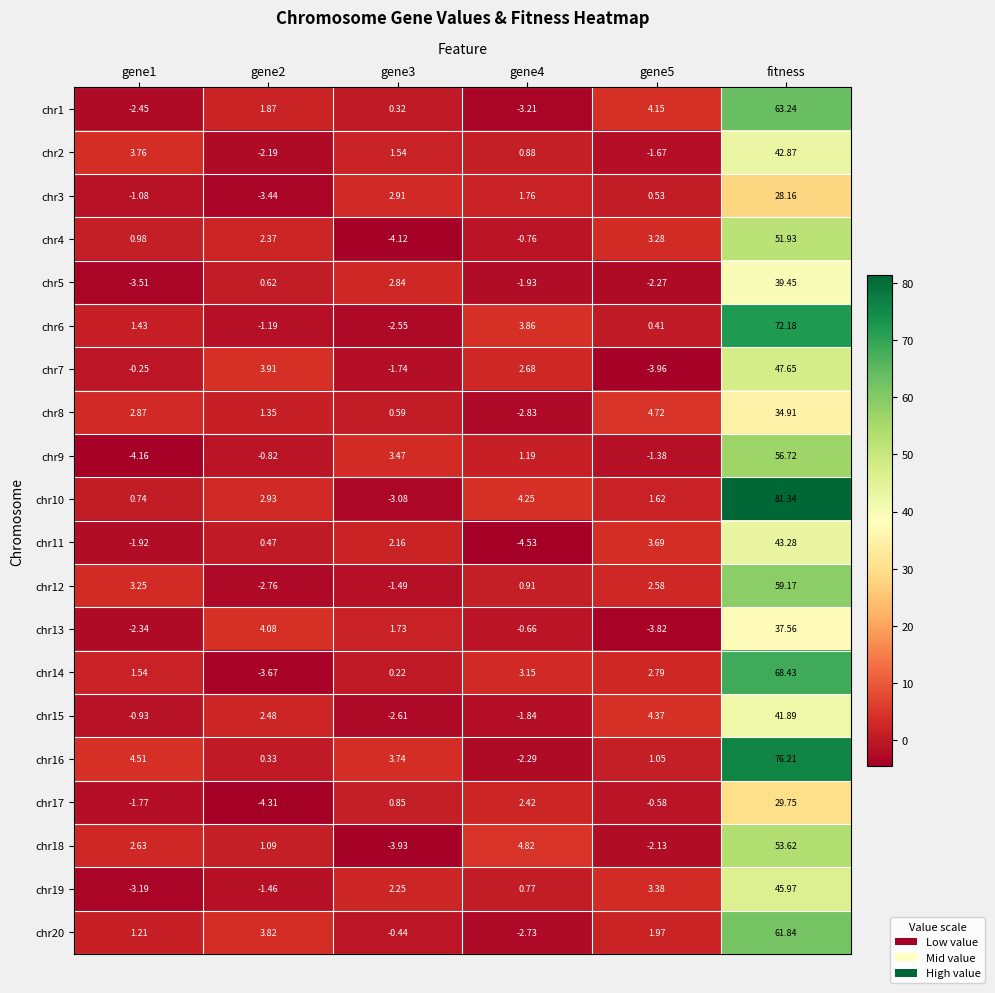

Between gene2 and gene3, which series saw the biggest shift?

chr4